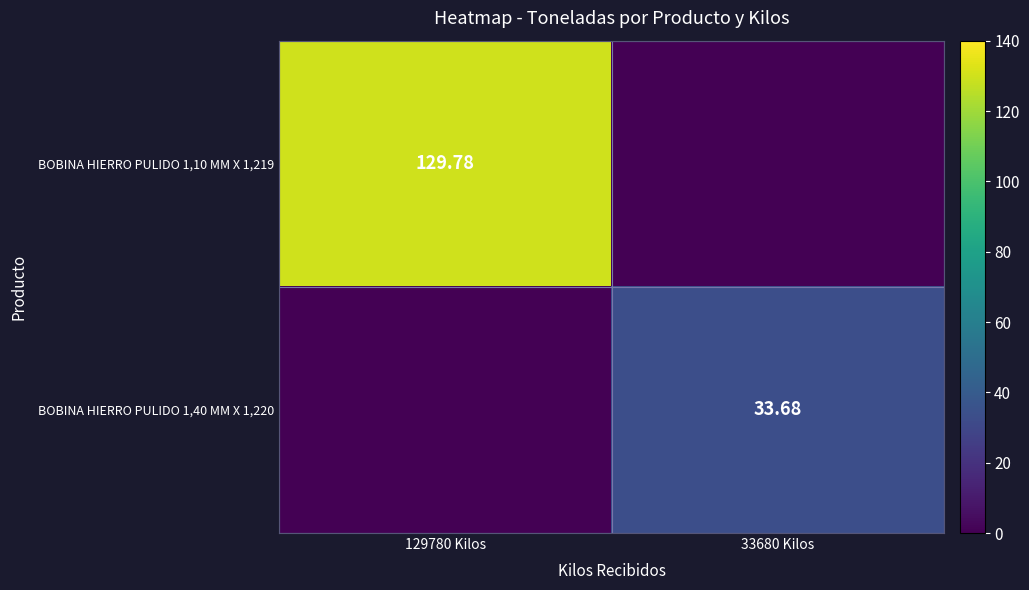

True or false: BOBINA HIERRO PULIDO 1,10 MM X 1,219 has a value of -41.5 at 33680 Kilos.

False